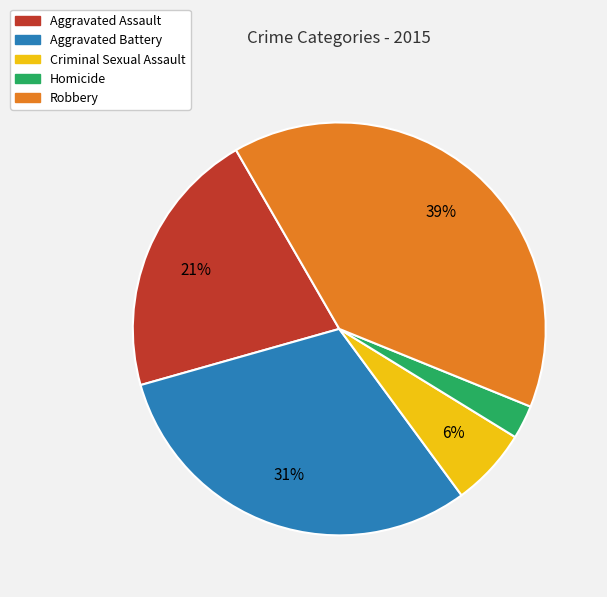

To the nearest percent, what percentage of the pie is Homicide?

3%